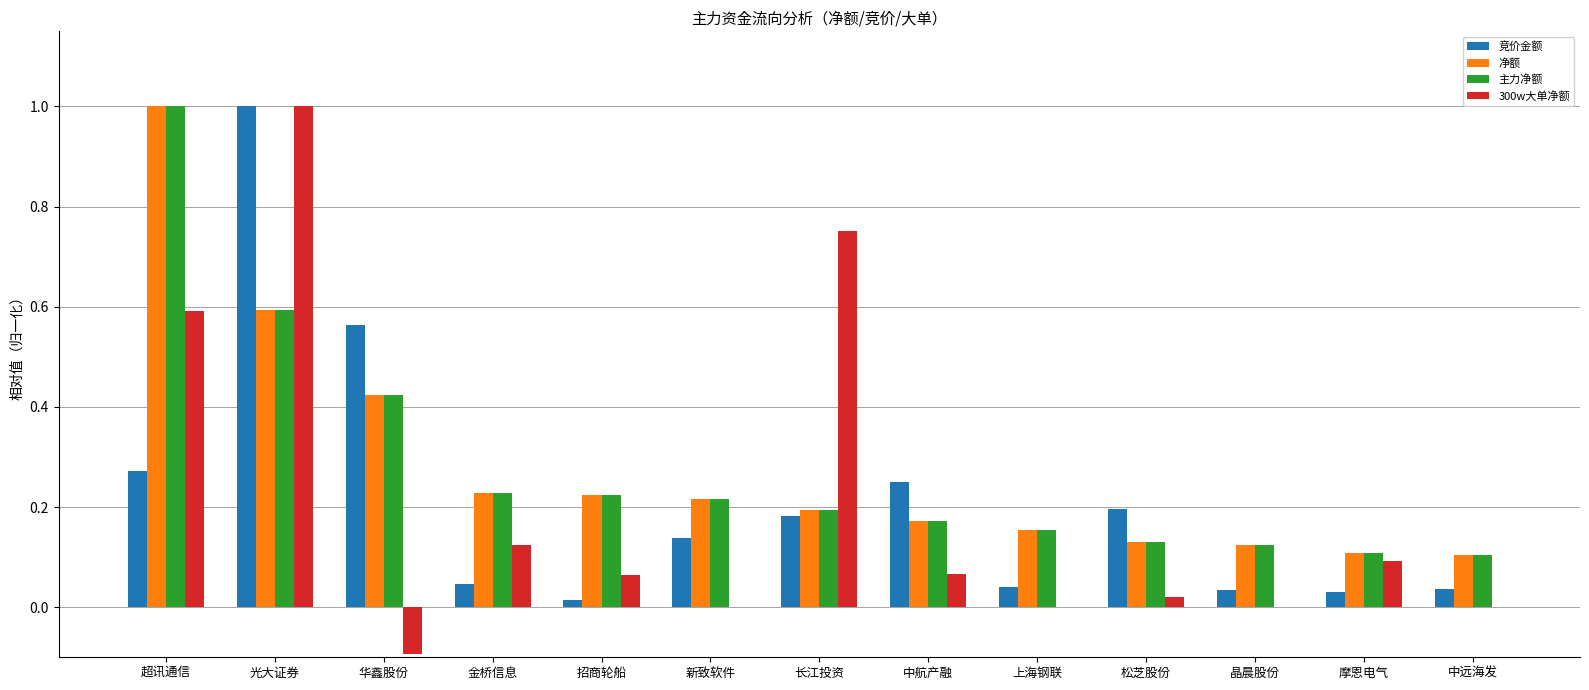

What is the sum of all 300w大单净额 values?

2.6